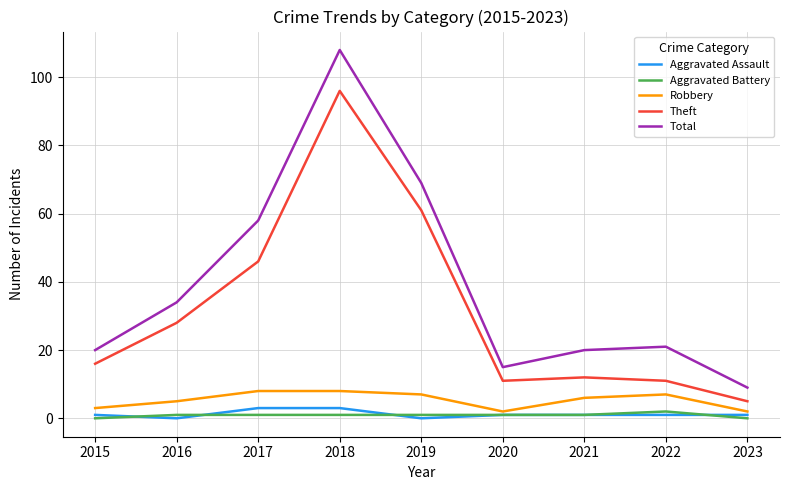

Where does the Total series first go above 21?

2016